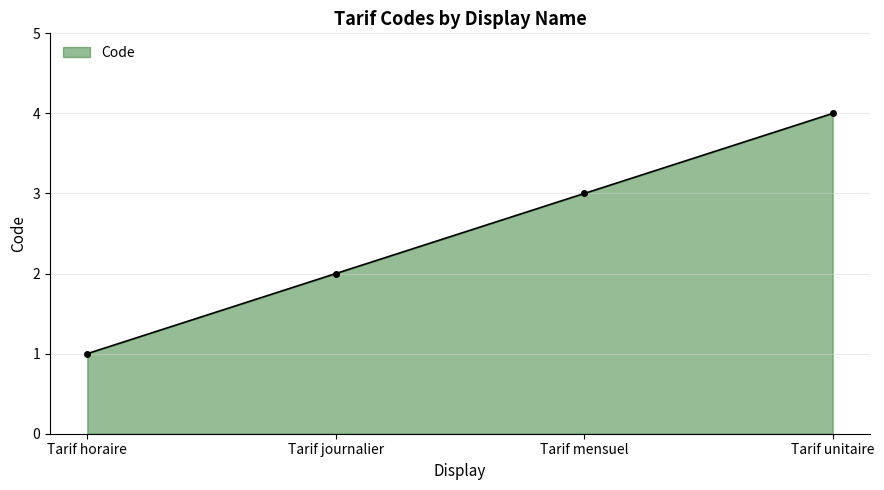

What is the maximum value shown in the chart?

4